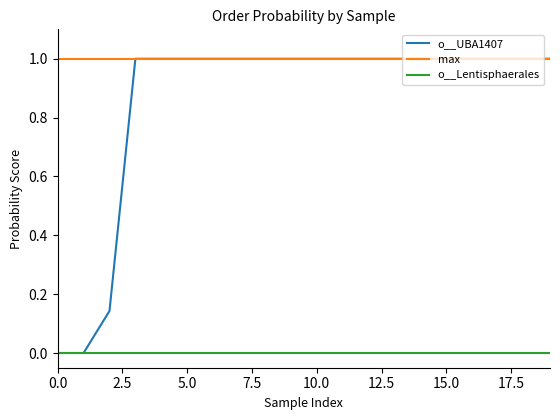

Which series has the largest total across all categories?

max